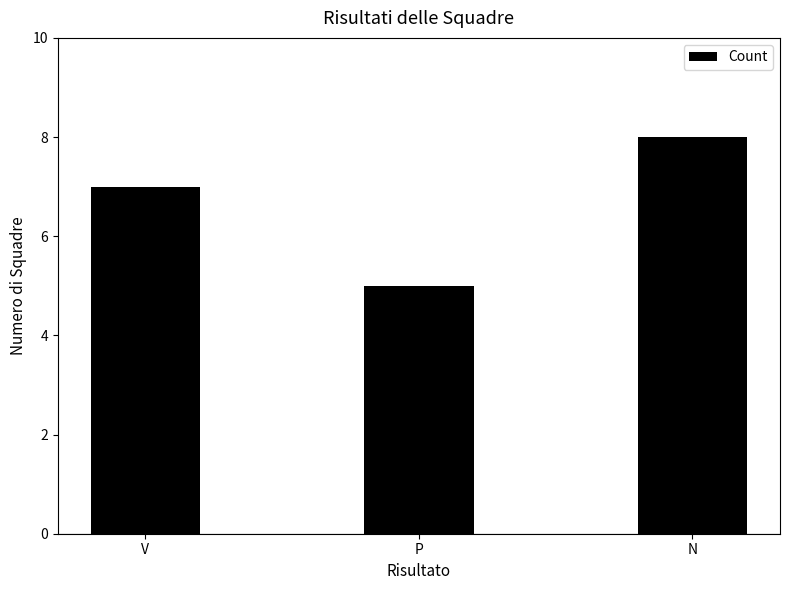

What is the ratio of the value at N to the value at P?

1.6